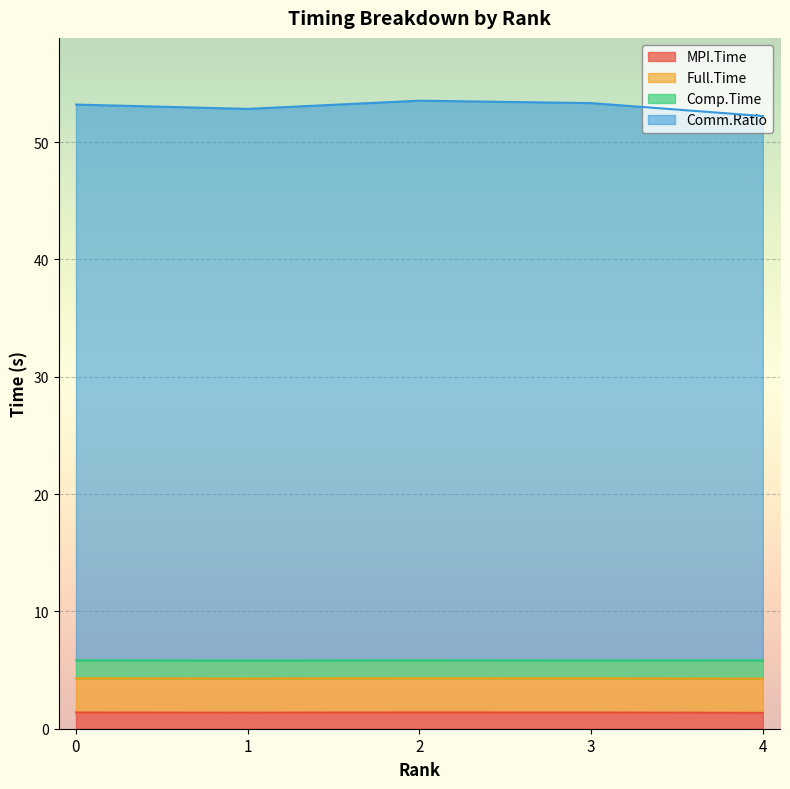

What is the total value across all series at 3?

53.3